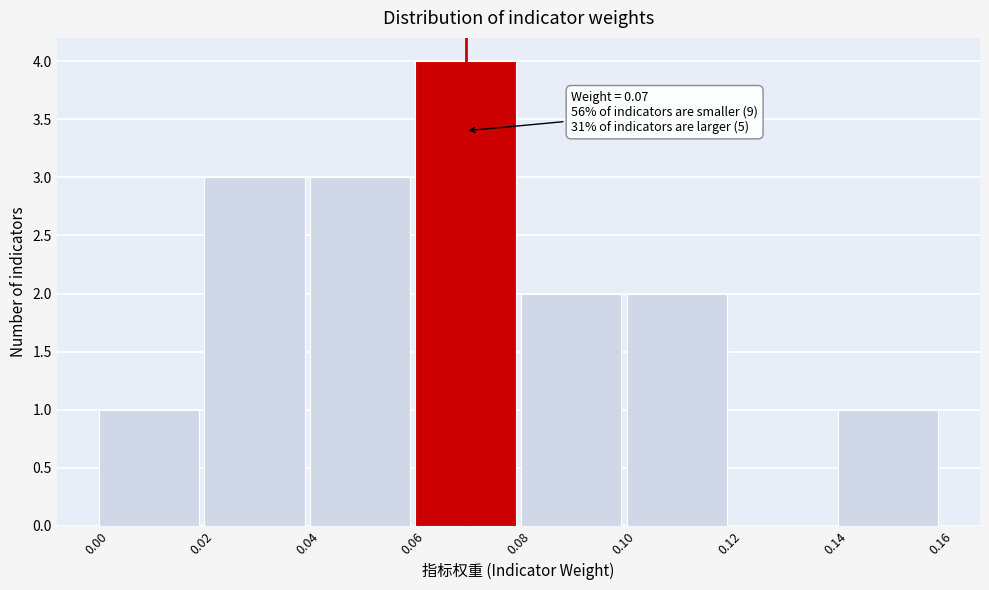

Over which range of the x-axis is the bar tallest?

0.06 to 0.08